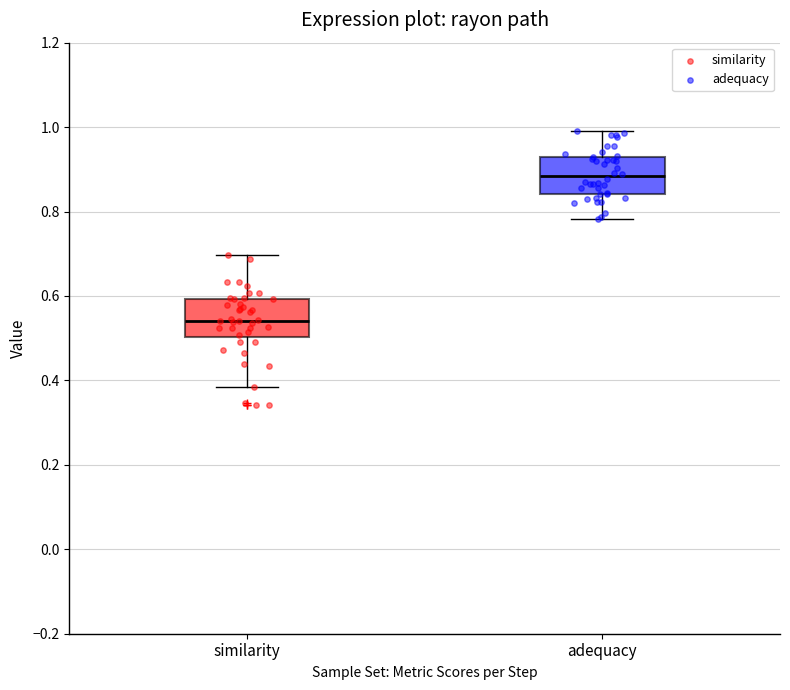

Reading left to right, transcribe this box plot: for each box, give where its median line is, the range the box spans, and where its two whiskers end, as read against the y-axis. The values are not printed on the chart, so give them approximately, as read against the axis.

similarity: median 0.54, box 0.50 to 0.60, whiskers 0.38 to 0.70
adequacy: median 0.88, box 0.84 to 0.94, whiskers 0.78 to 1.00